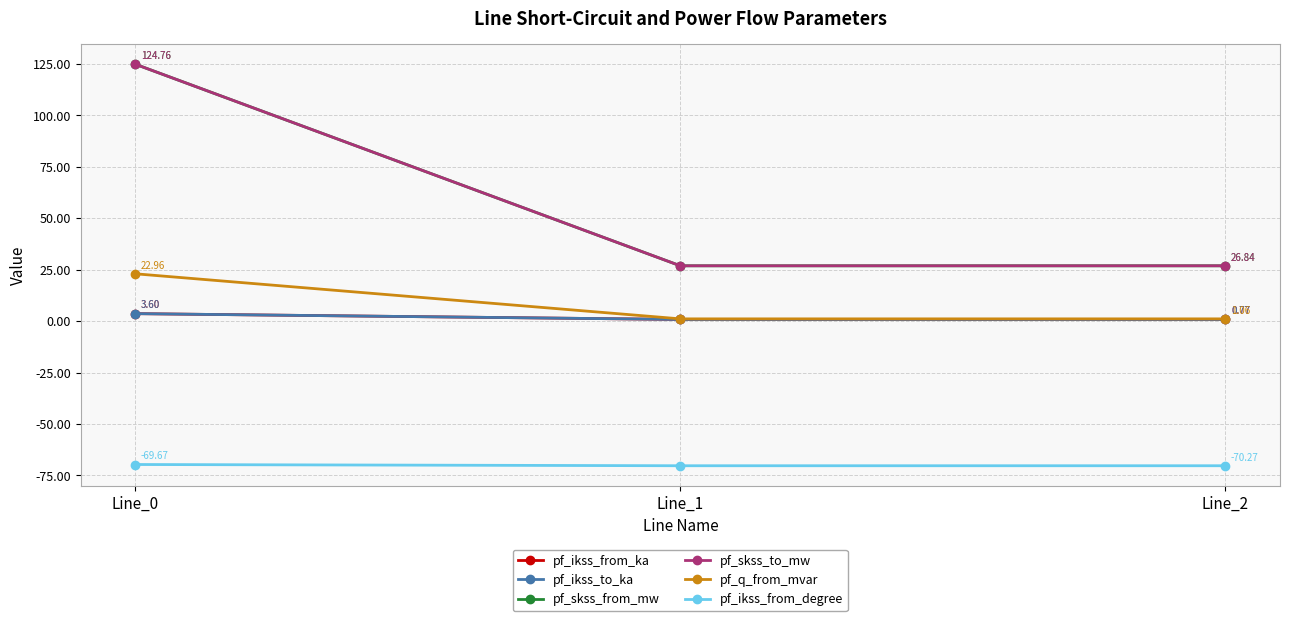

Does the chart have visible grid lines?

Yes